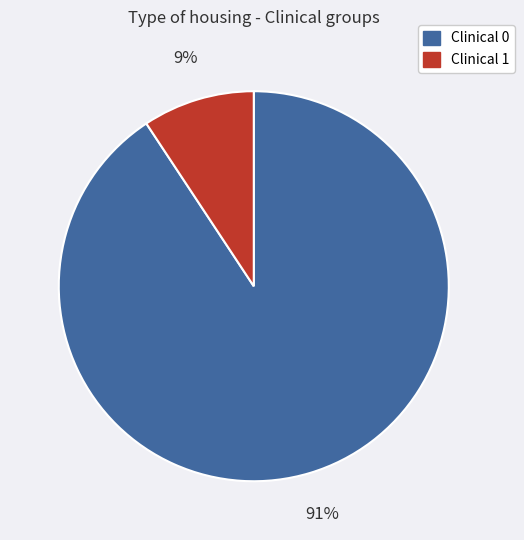

Is there a majority slice in this chart?

Yes